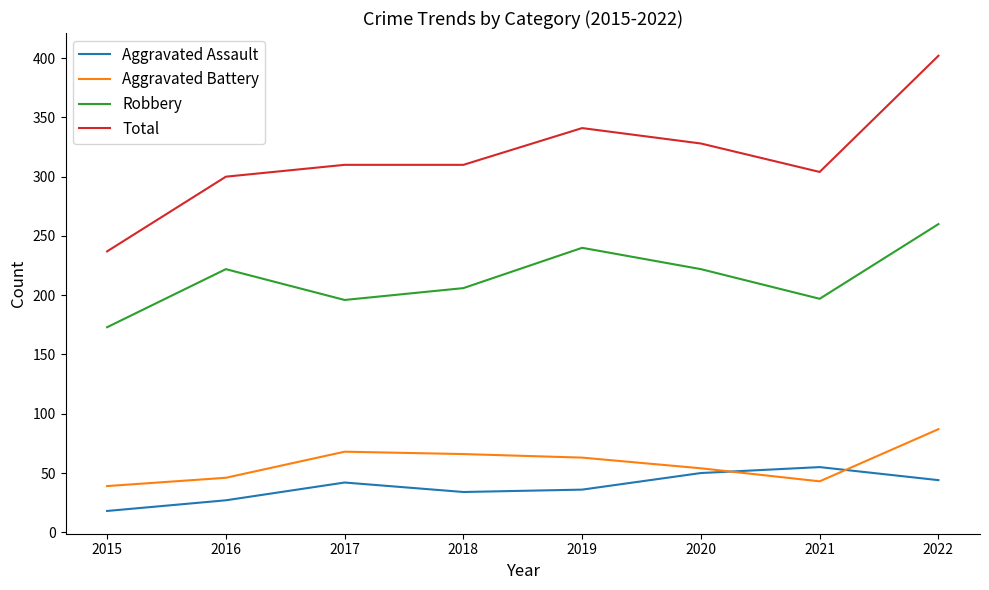

True or false: Robbery and Aggravated Assault intersect in this chart.

False